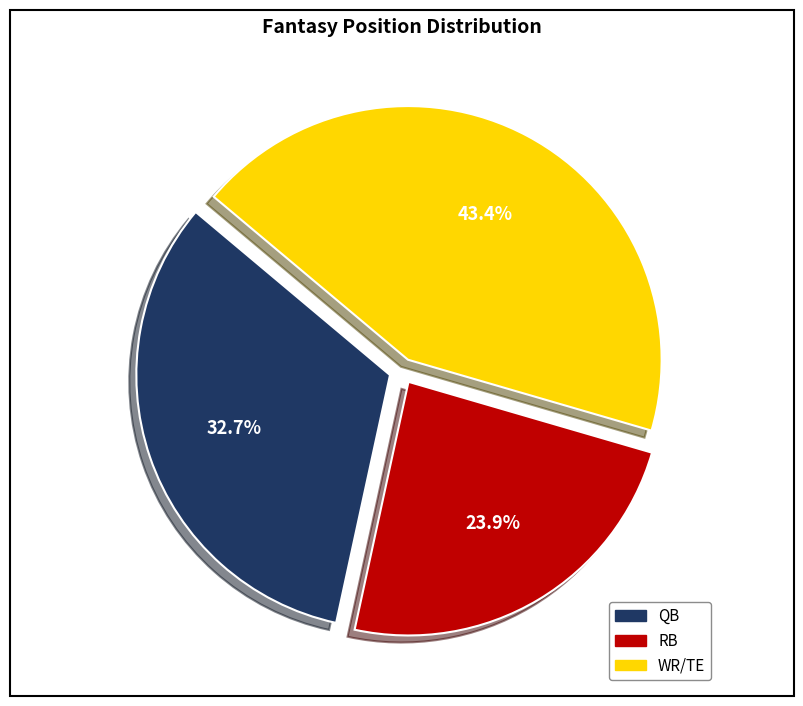

Does RB represent more than half of the total?

No